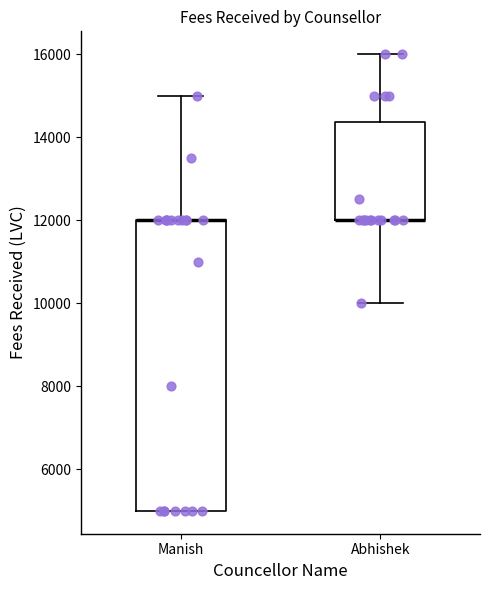

Reading left to right, transcribe this box plot: for each box, give where its median line is, the range the box spans, and where its two whiskers end, as read against the y-axis. The values are not printed on the chart, so give them approximately, as read against the axis.

Manish: median 12000 (drawn on the box's upper edge), box 5000 to 12000, whiskers 5000 to 15000
Abhishek: median 12000 (drawn on the box's lower edge), box 12000 to 14400, whiskers 10000 to 16000